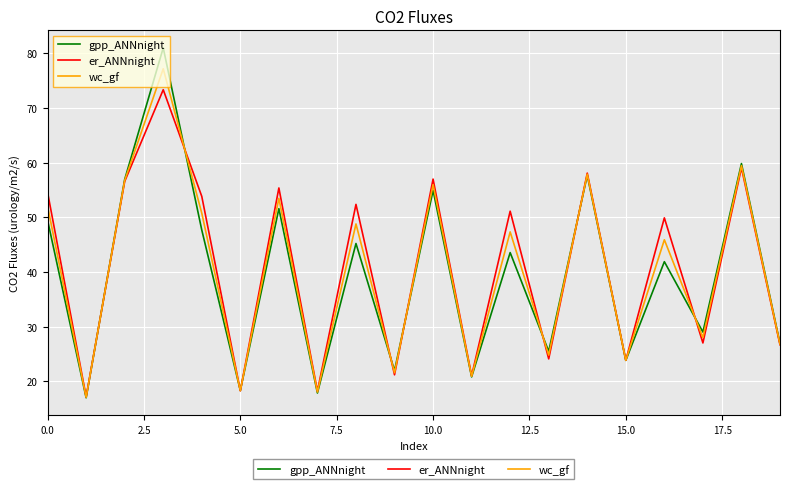

Rank the series by their maximum value, from highest to lowest.

gpp_ANNnight, wc_gf, er_ANNnight